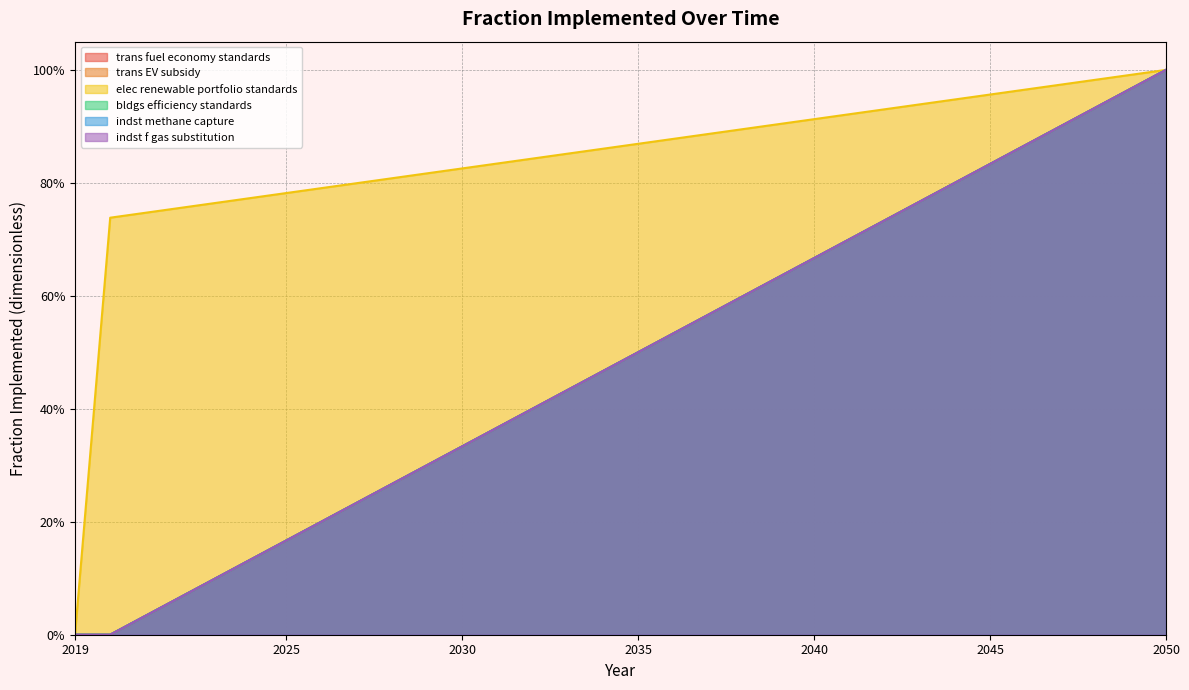

What is the difference between the second highest and second lowest values in the trans EV subsidy series?

1.0